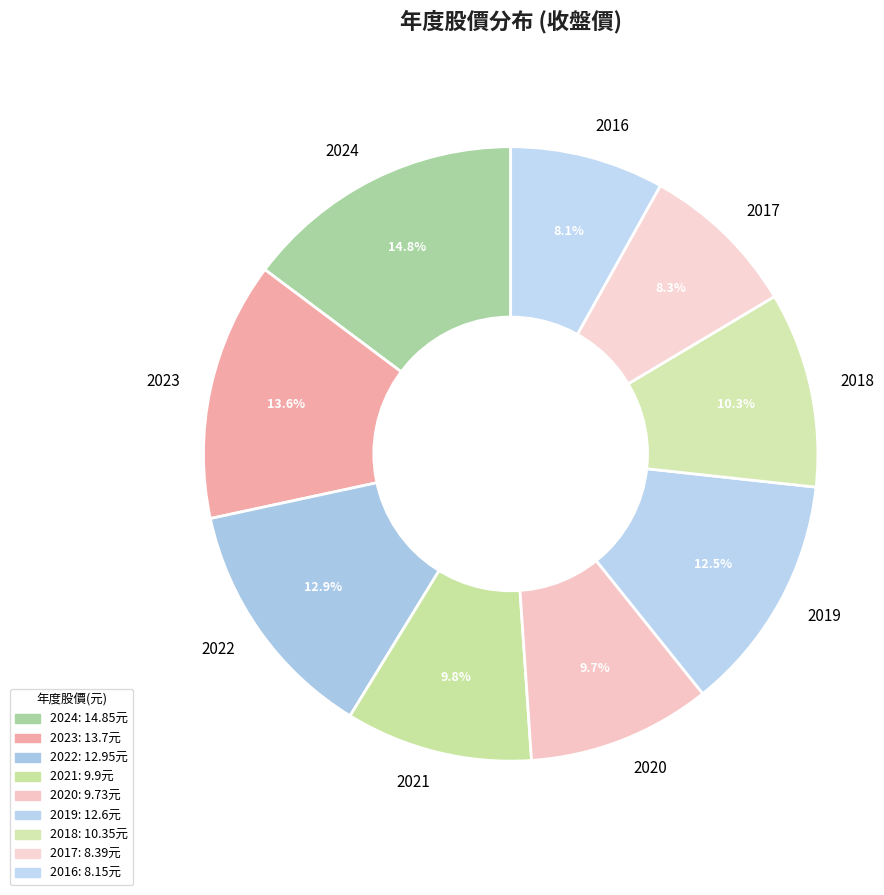

To the nearest percent, what is the difference between the largest and smallest slice percentages?

7%